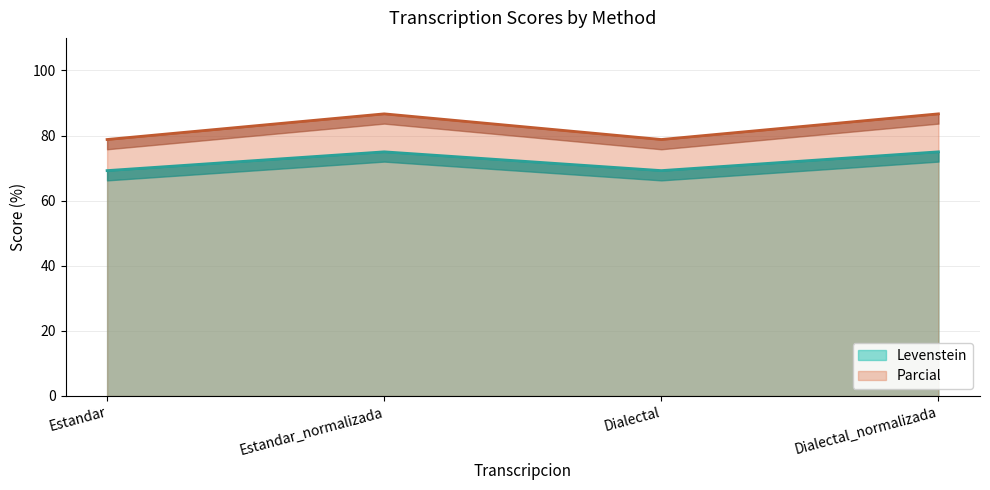

True or false: Parcial and Levenstein intersect in this chart.

False